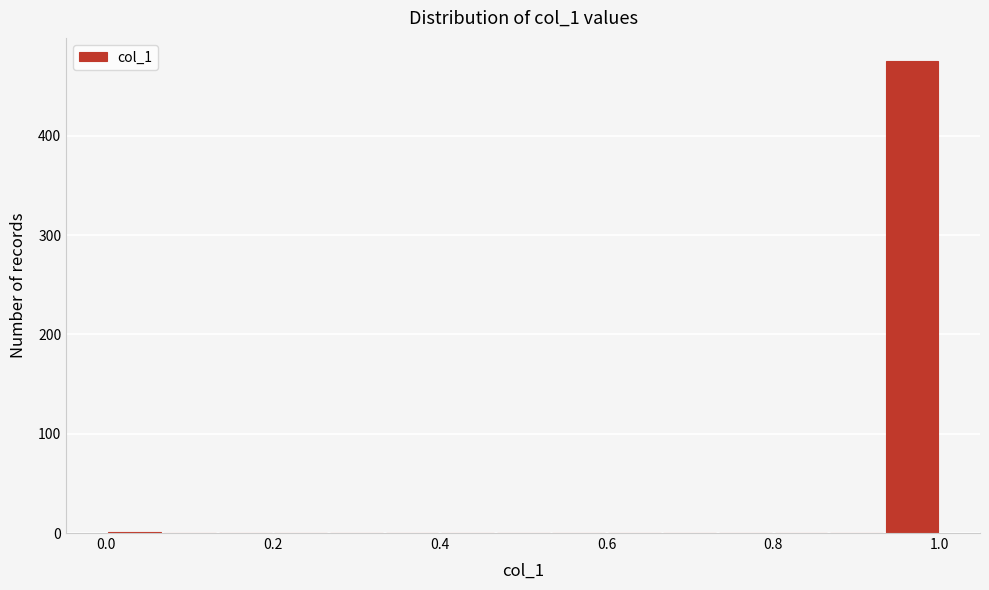

Around what value on the x-axis is the tallest bar? Give the approximate position of its centre, as read against the axis.

0.96